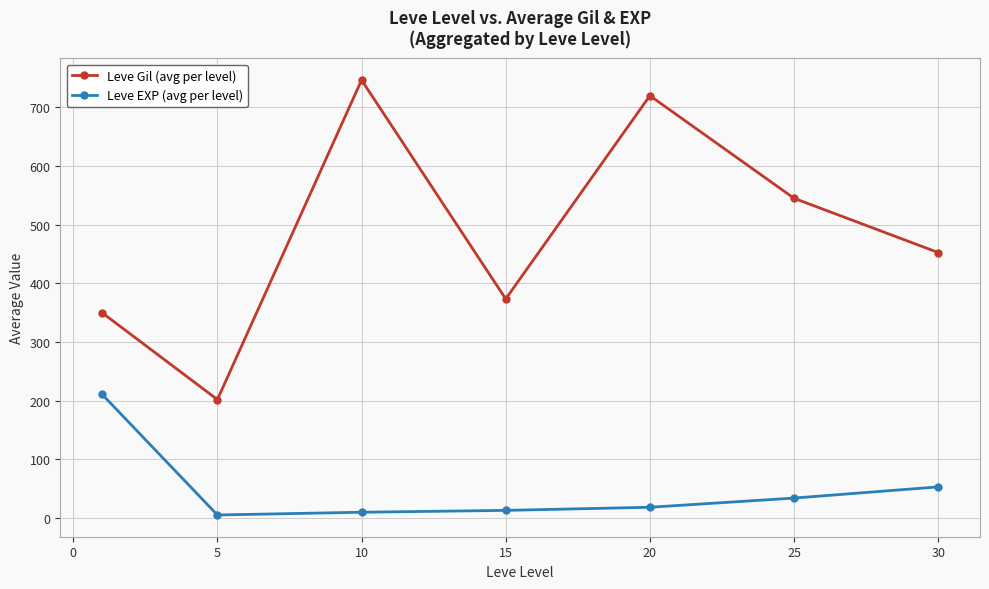

What is the value of the Leve Gil (avg per level) point at the 4th from the left?

373.3